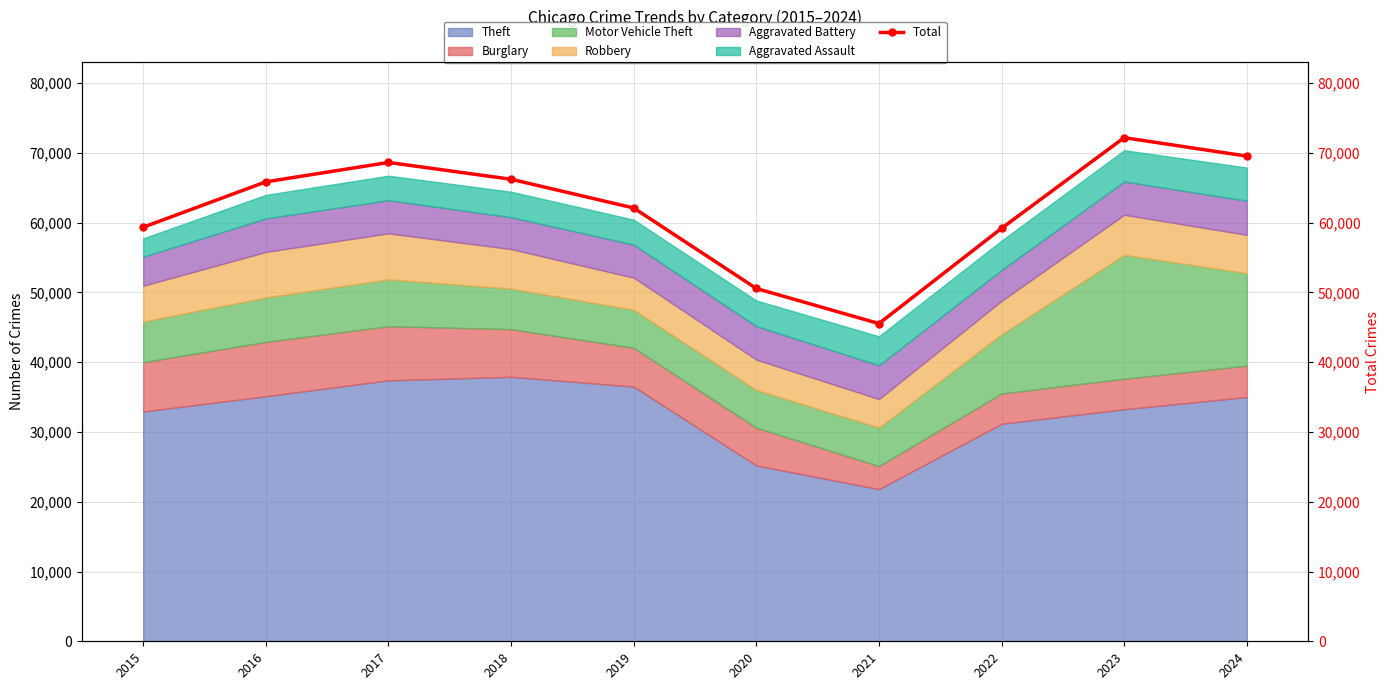

What is the difference between the second highest and minimum values?

24002